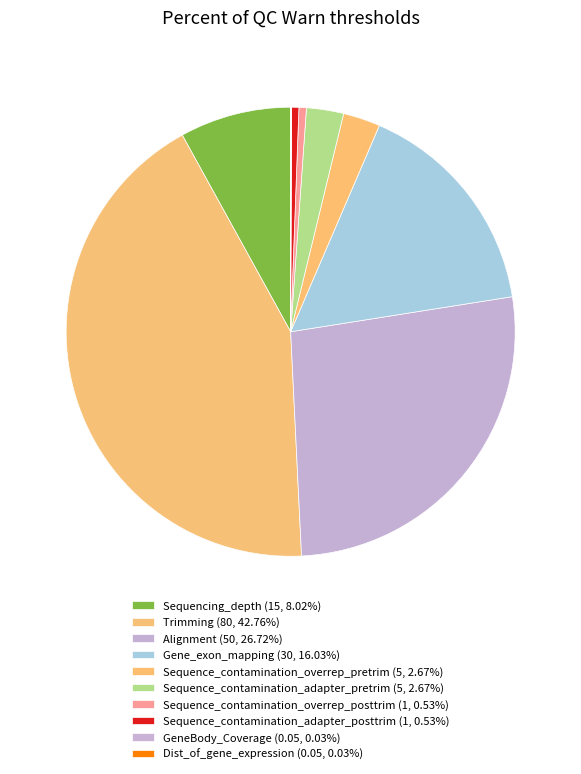

Is it true that Alignment is 27% of the pie?

True